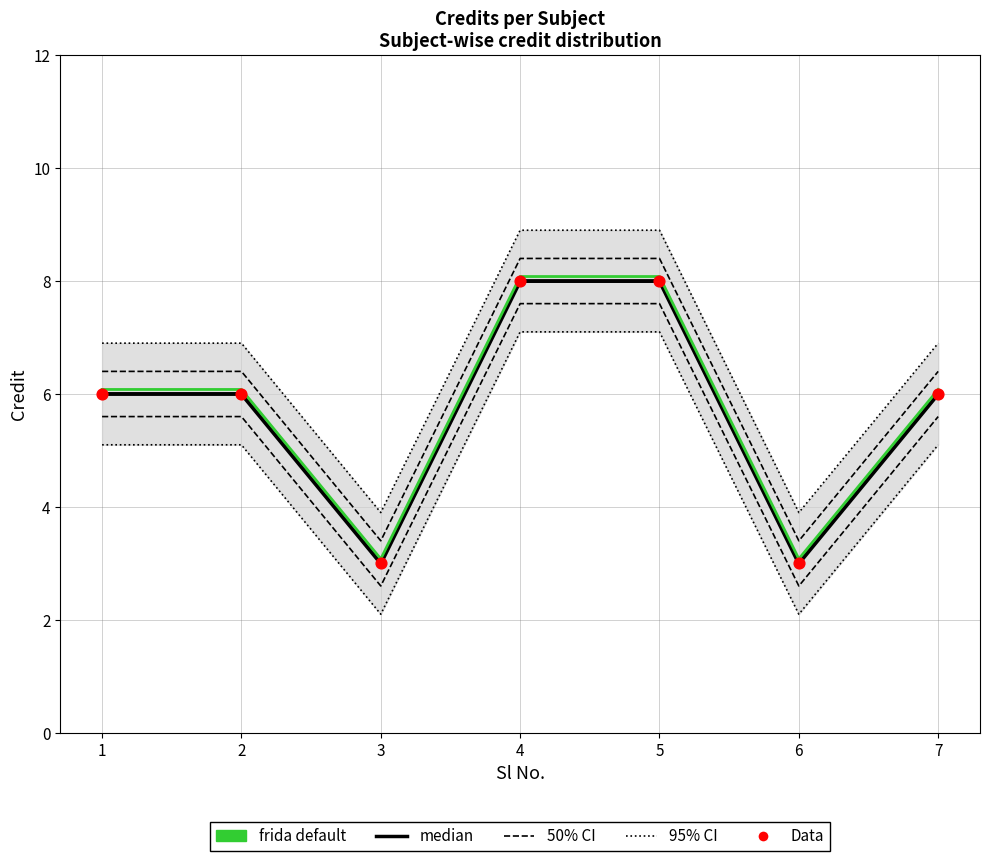

Which series reaches the maximum Y coordinate?

frida default